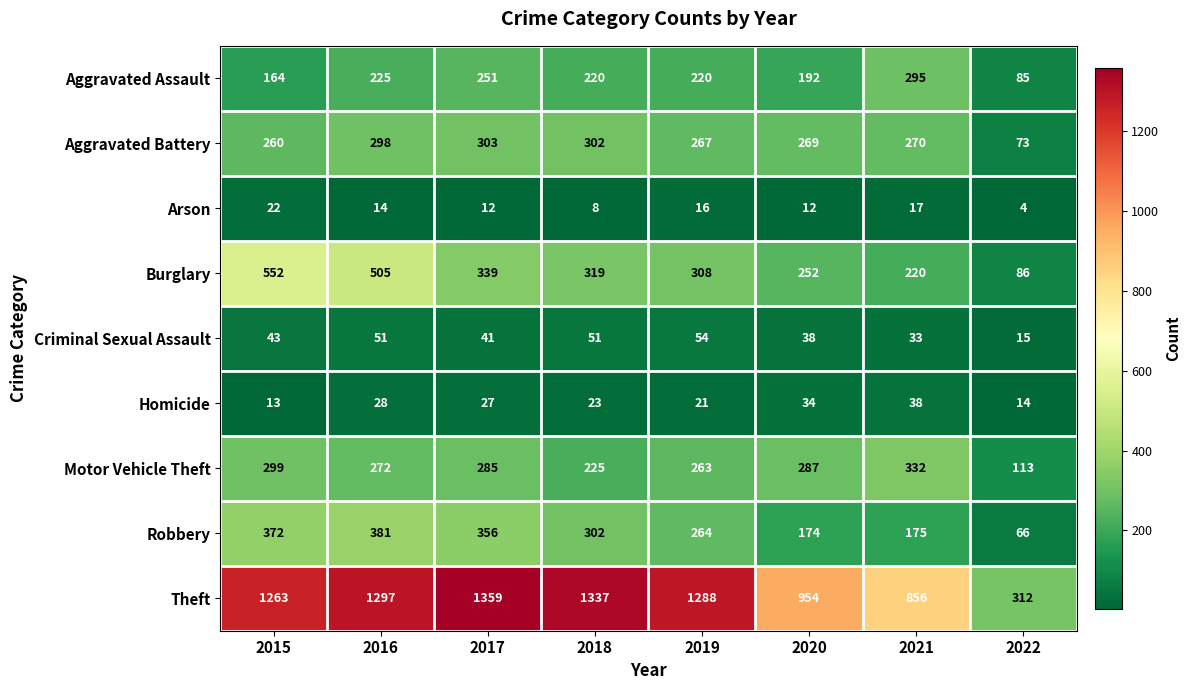

Which category has the highest value in the Motor Vehicle Theft series?

2021